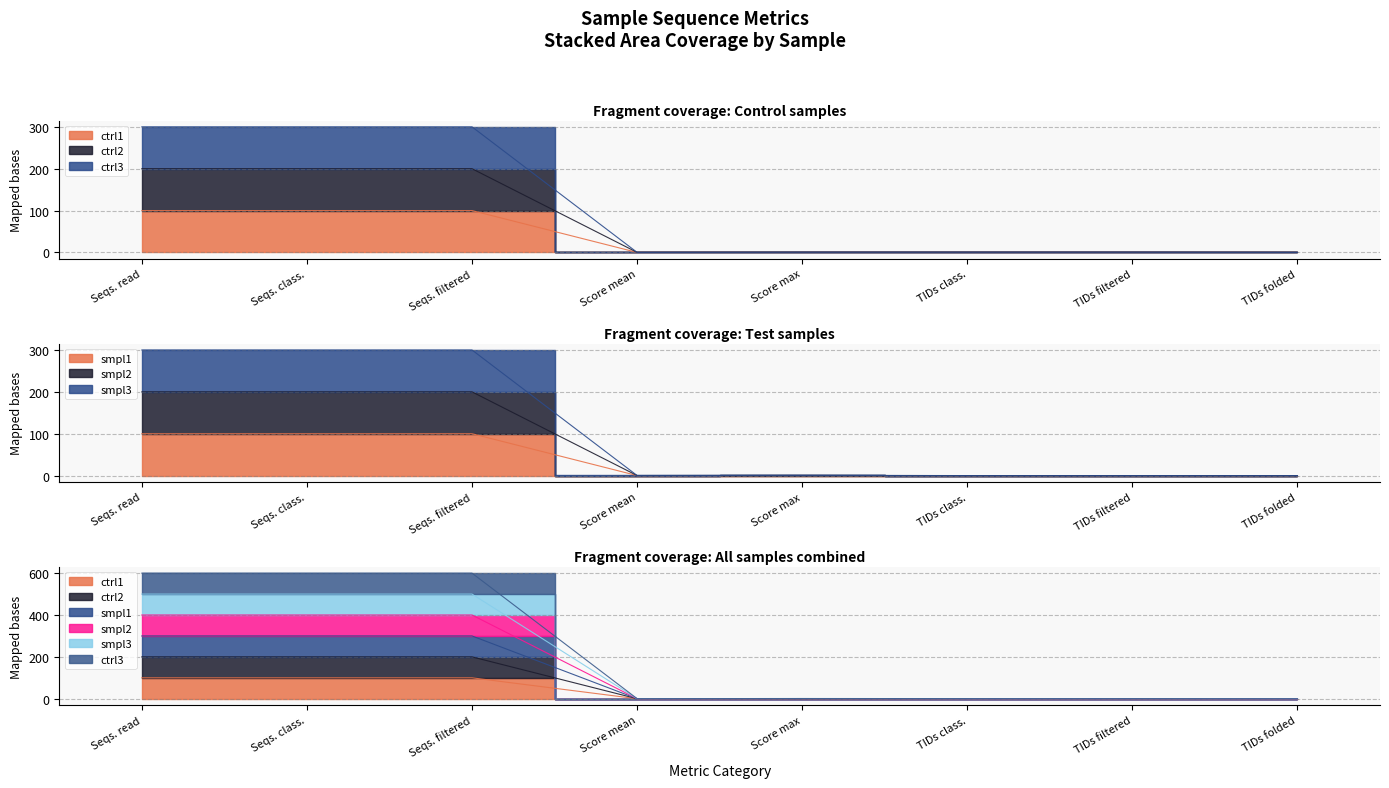

The value of smpl2 at Seqs. class. is 55.4. True or false?

False